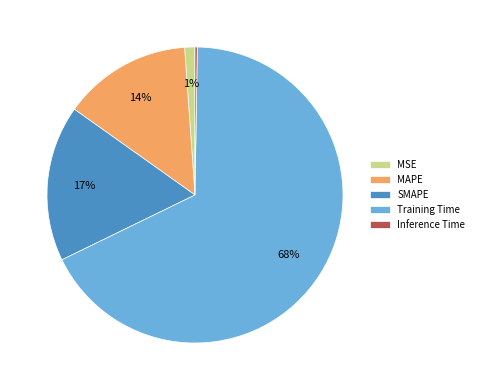

To the nearest percent, what is the combined percentage of Training Time and MAPE?

82%